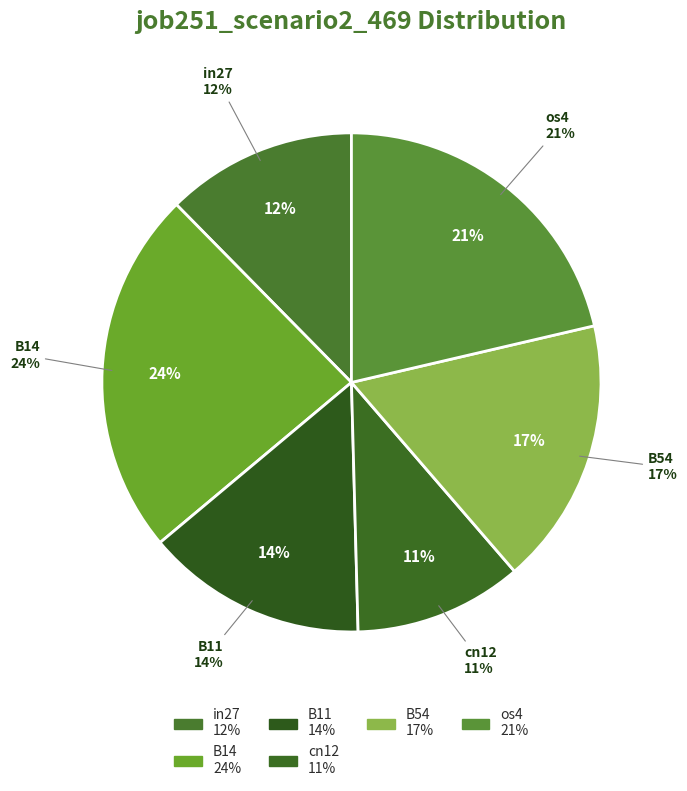

Does in27 represent more than half of the total?

No